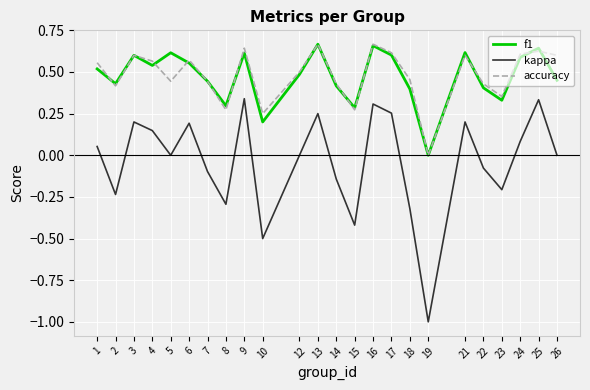

What is the smallest value displayed?

-1.0